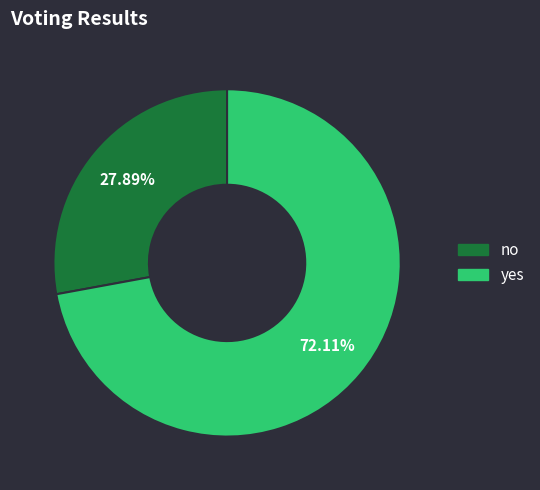

Is there a majority slice in this chart?

Yes